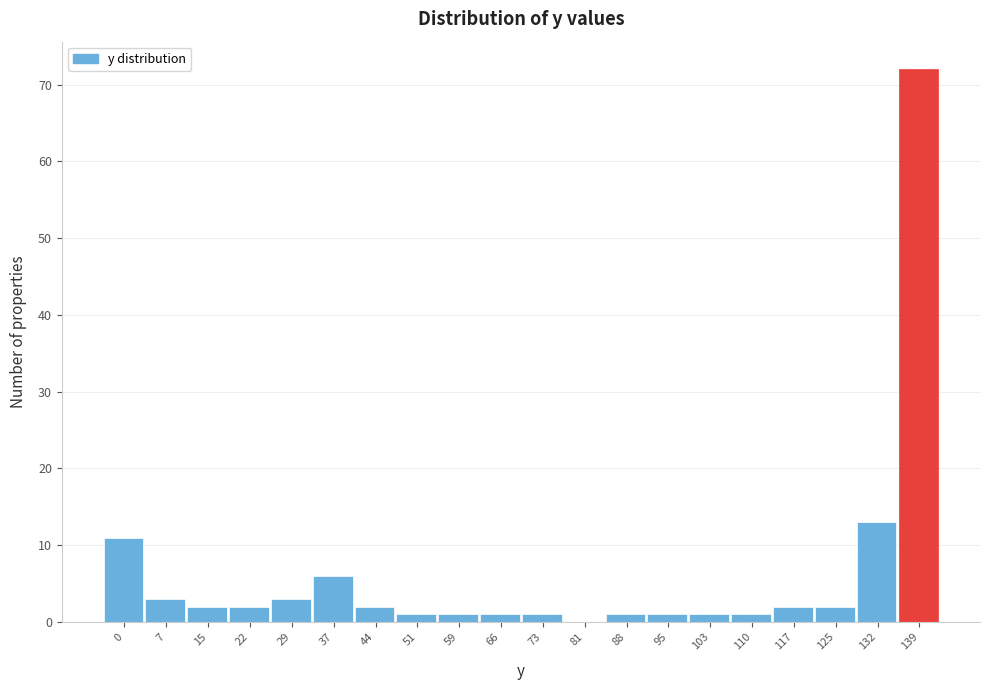

Reading right to left, transcribe all the data shown in this chart.

139=72	132=13	125=2	117=2	110=1	103=1	95=1	88=1	81=0	73=1	66=1	59=1	51=1	44=2	37=6	29=3	22=2	15=2	7=3	0=11